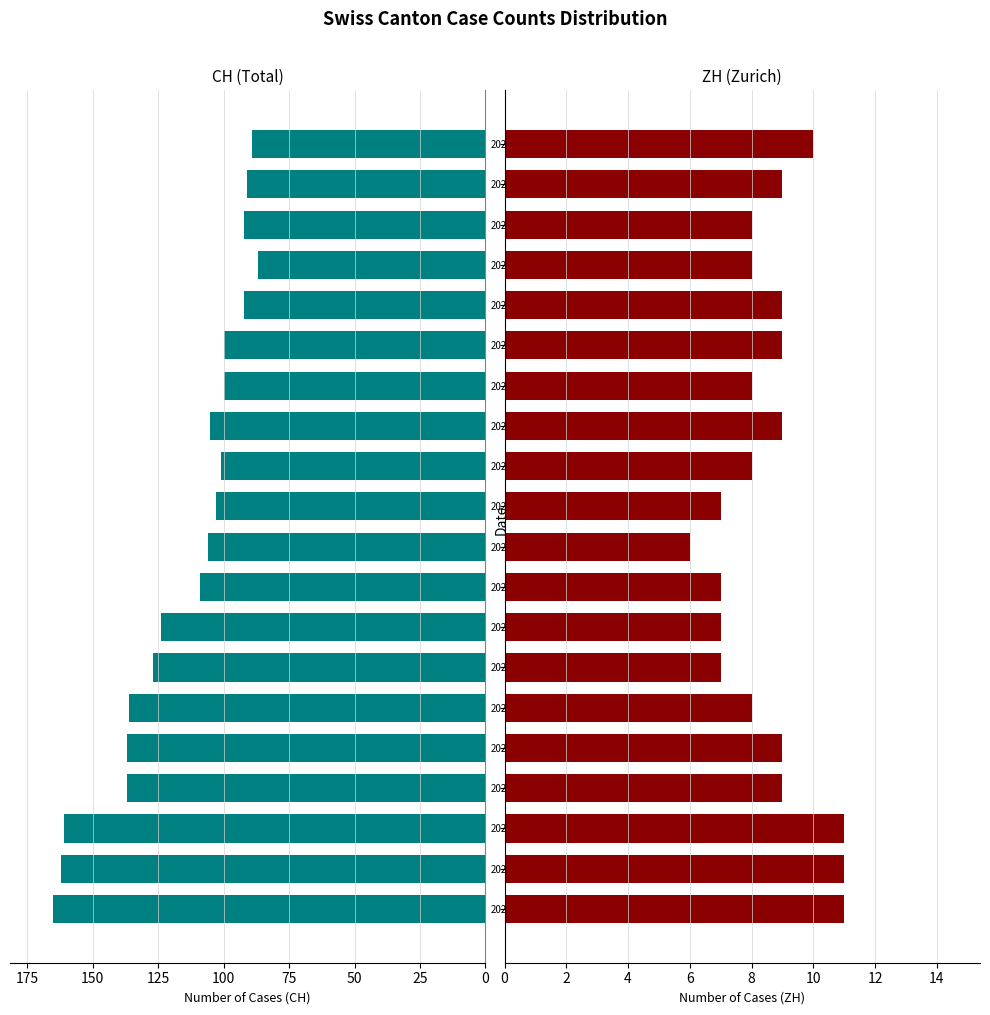

What is the sum of the CH values at 2020-06-01 and 2020-06-17?

254